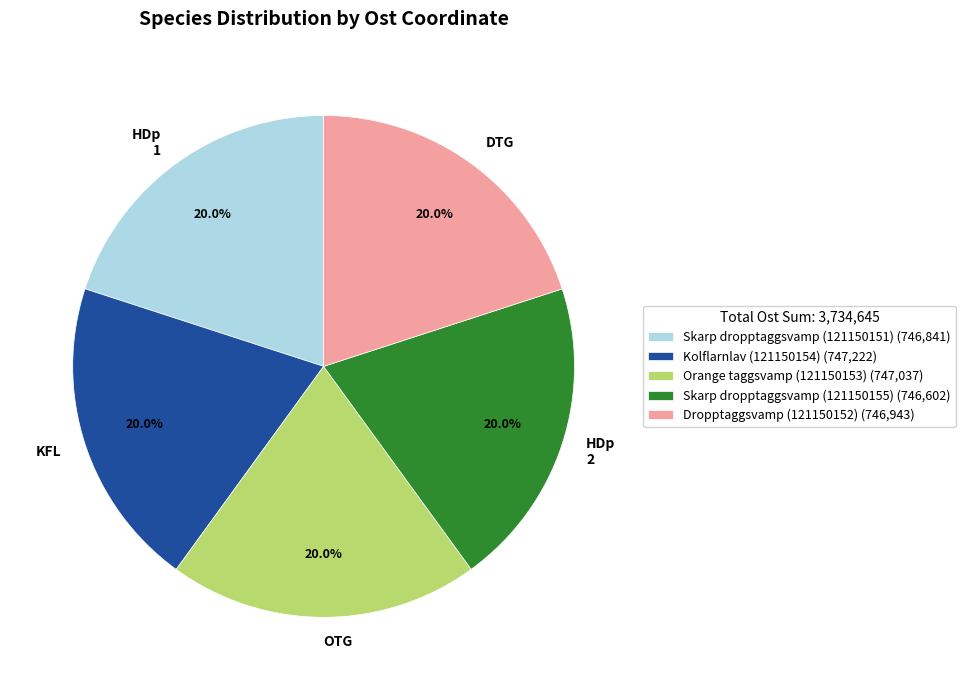

To the nearest percent, what is the average slice percentage?

20%